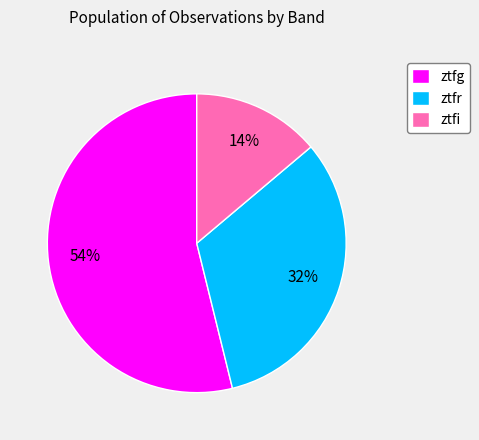

Which category has the smallest portion of the pie?

ztfi